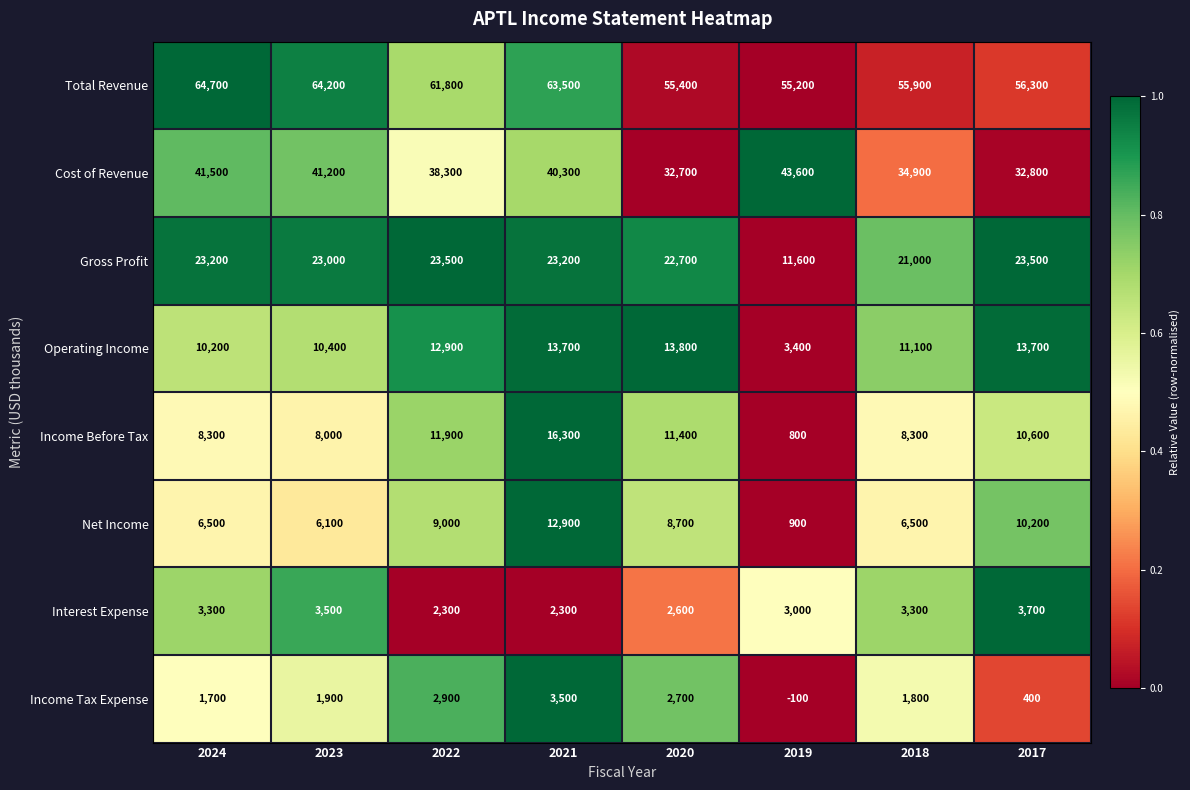

What value does the Income Before Tax series have at 2024, to the nearest 50?

8300